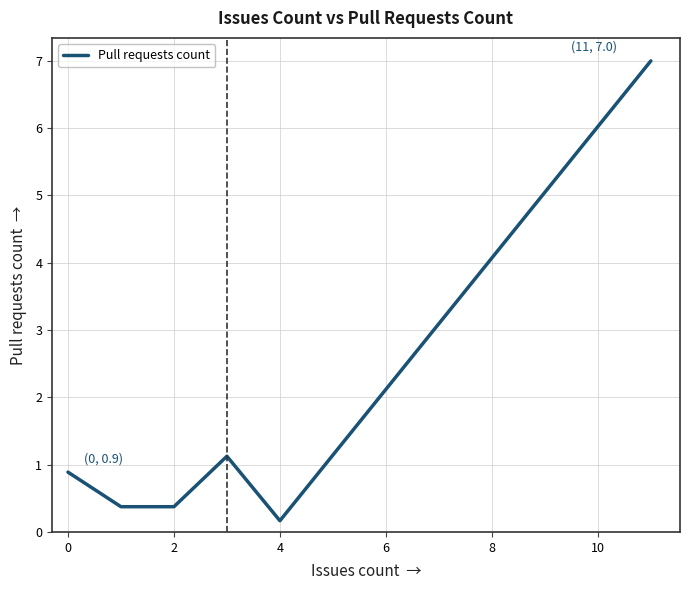

What is the difference between the second highest and minimum values?

1.0